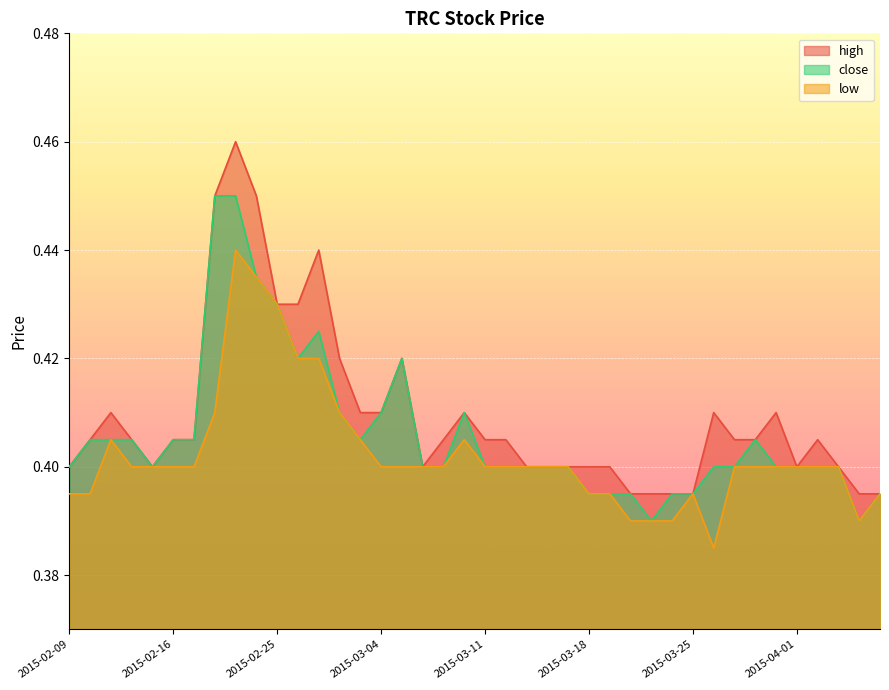

What is the label of the 16th point from the left?

2015-03-04